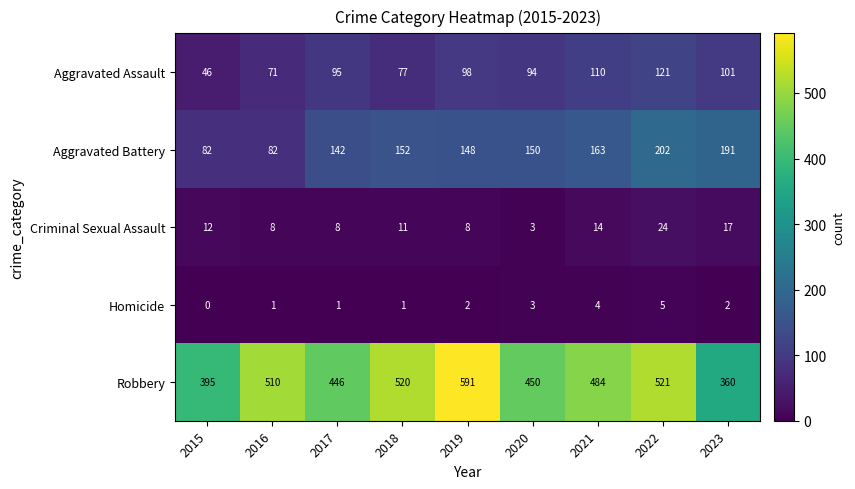

At which category is the sum across all series the highest?

2022